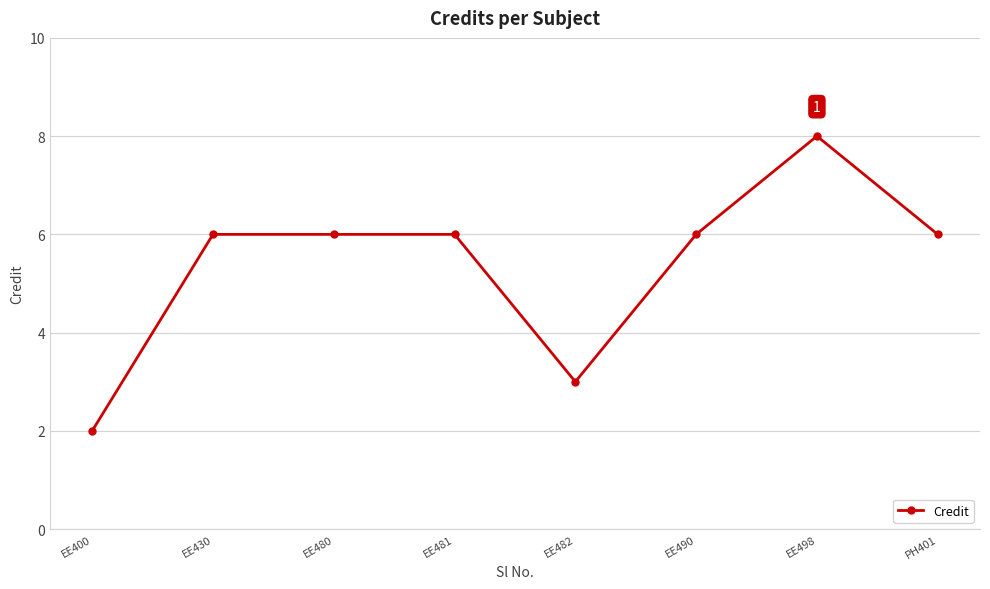

Which has a higher value, PH401 or EE498?

EE498